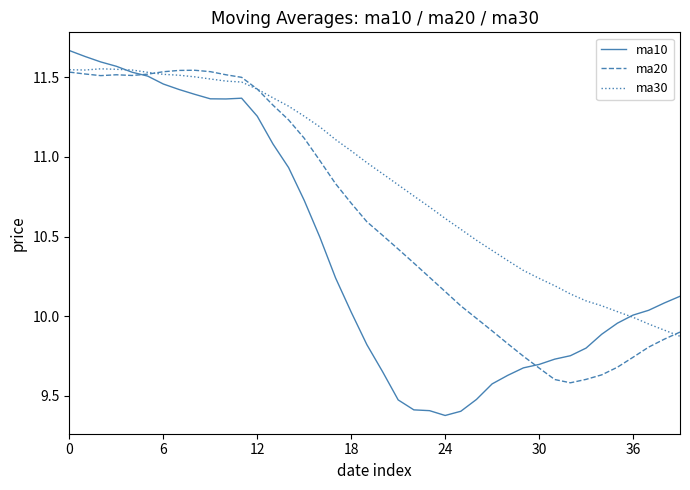

Rank the series by their average value, from highest to lowest.

ma30, ma20, ma10